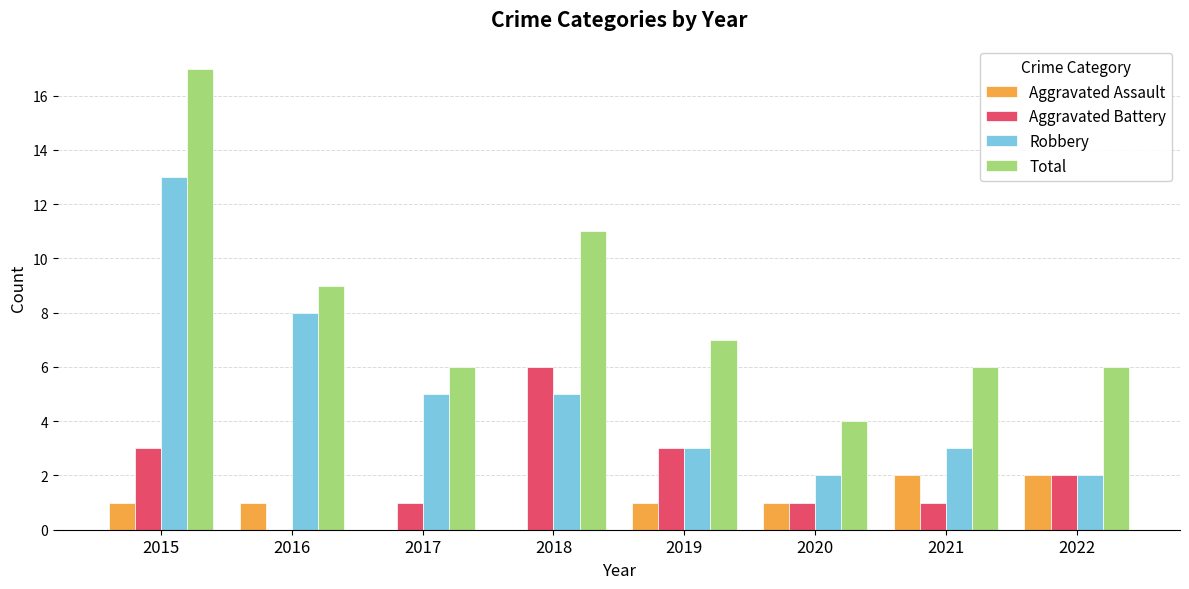

What is the maximum value for Robbery?

13